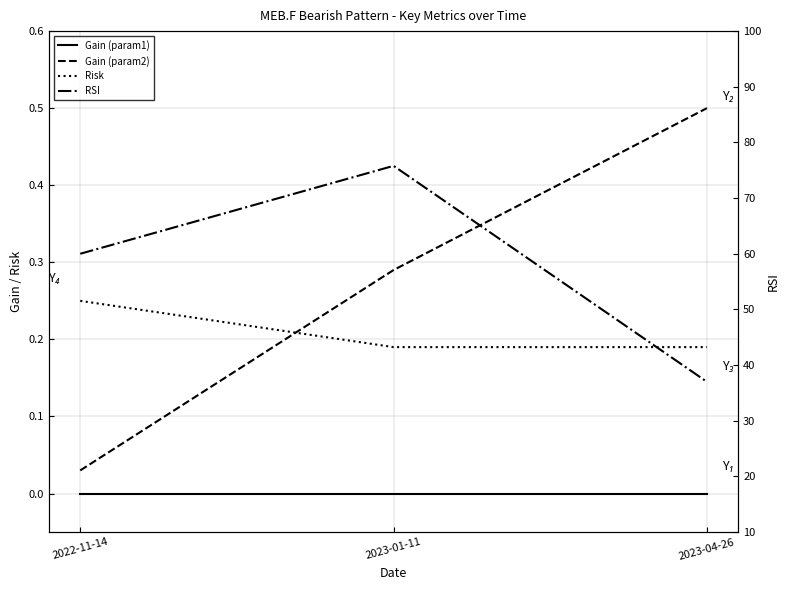

What are all the series names shown in the legend?

Gain (param1), Gain (param2), Risk, RSI